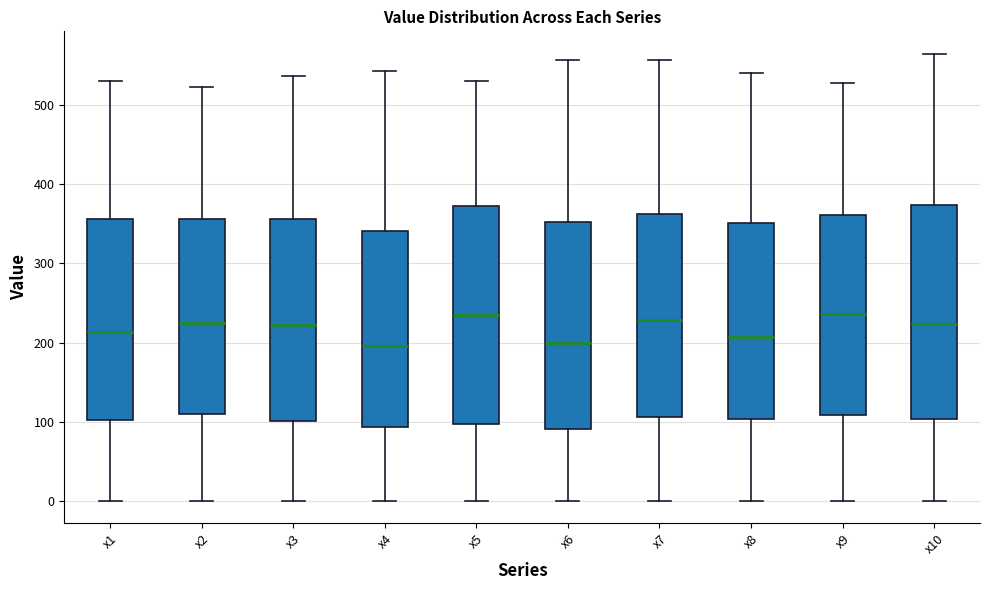

Where is the lower edge of the box for x10 on the y-axis? The values are not printed on the chart, so give them approximately, as read against the axis.

100